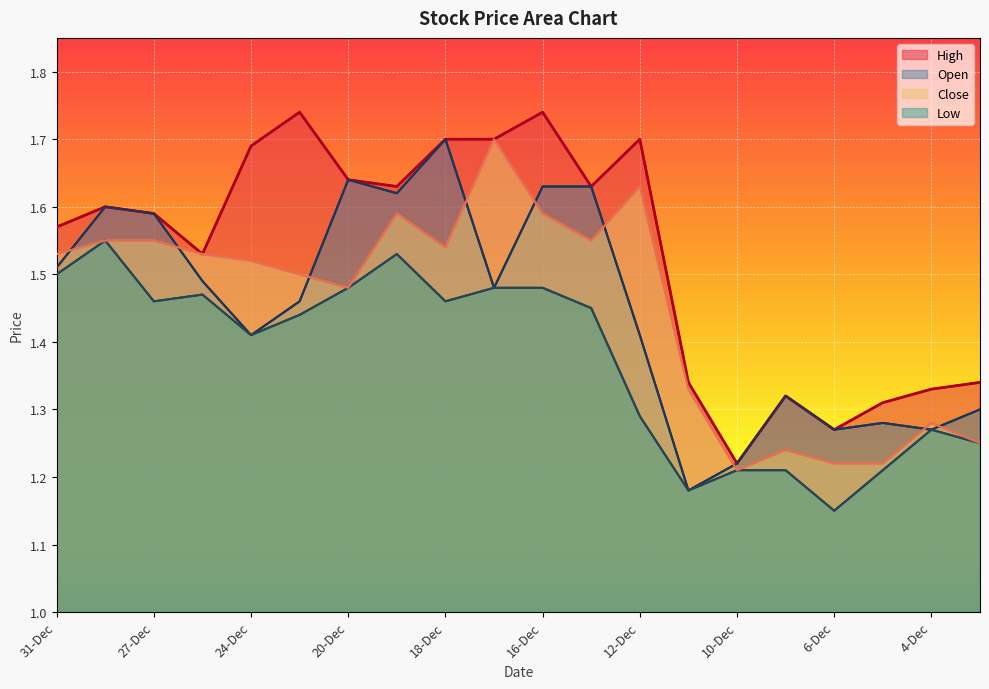

What is the average value of the Open series?

1.5